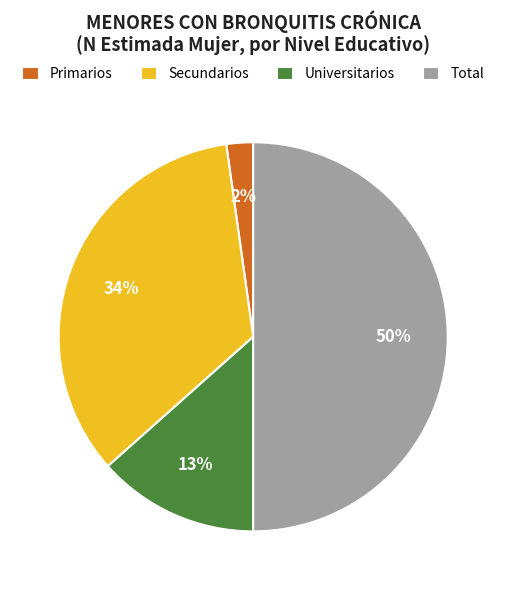

Is it true that Secundarios is 24% of the pie?

False